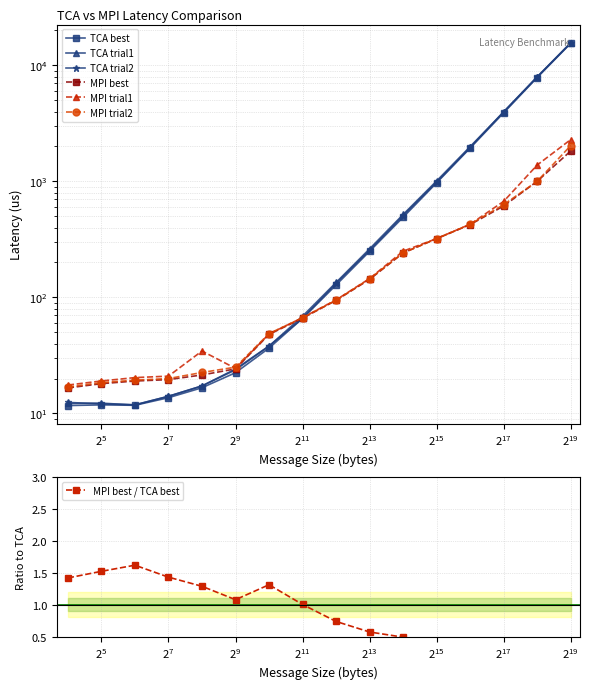

True or false: MPI trial2 has a value of 44.2 at 512.

False